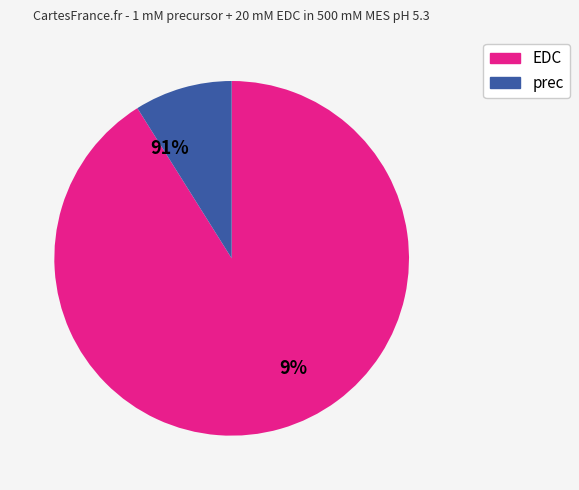

The 405 slice represents 6% of the pie. True or false?

False